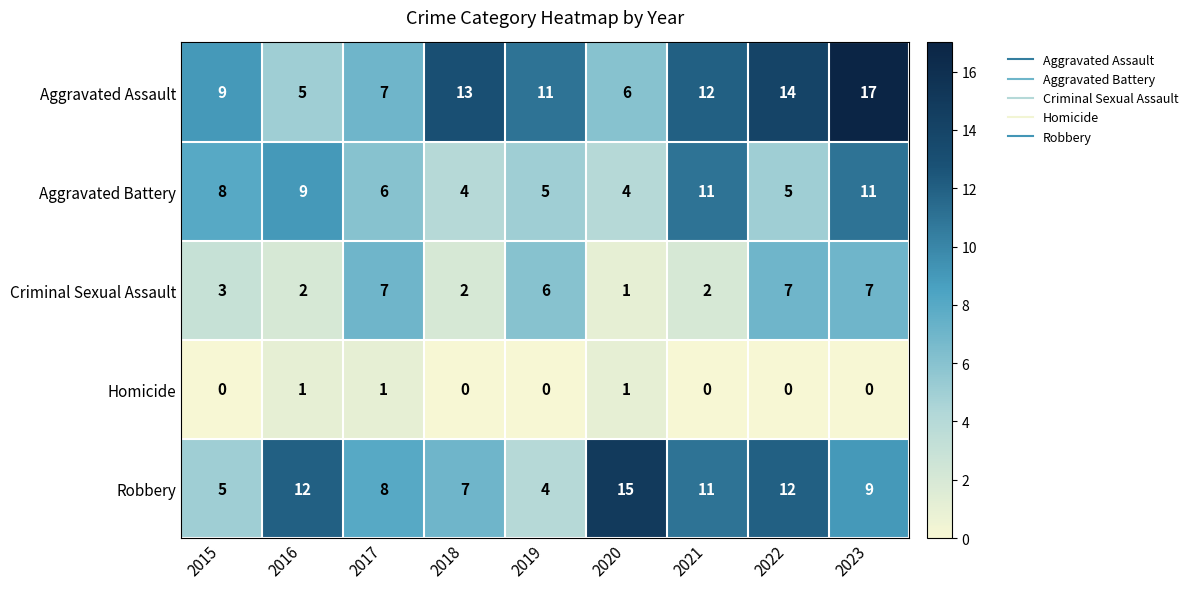

Which series has the largest total across all categories?

Aggravated Assault